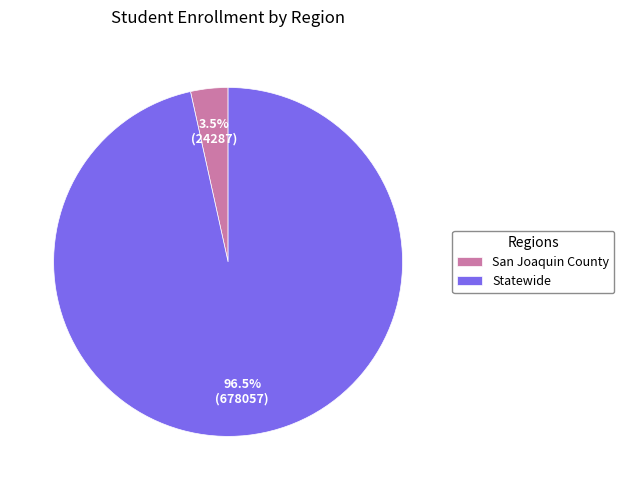

To the nearest percent, what is the difference between the San Joaquin County and Statewide slice percentages?

93%